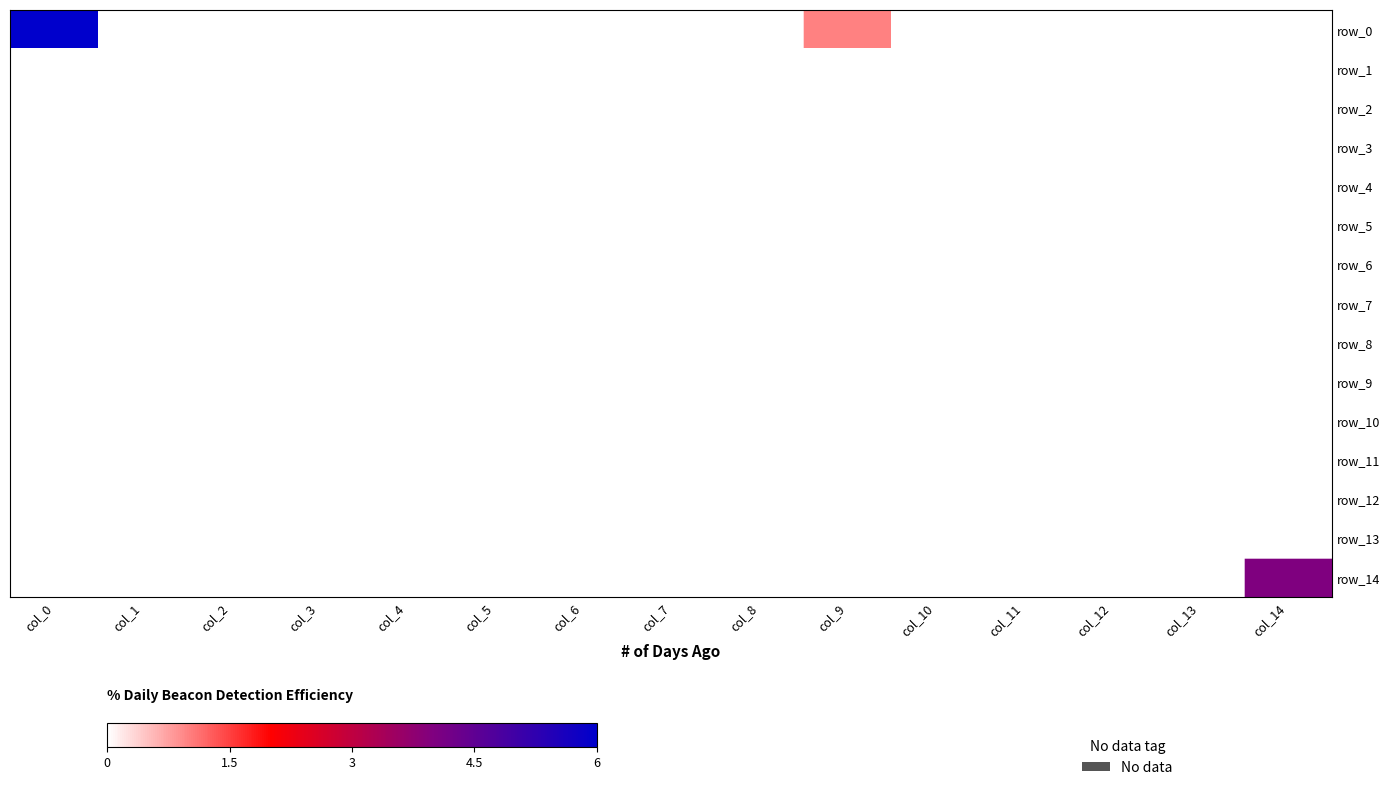

Between col_13 and col_7, which is larger?

col_13